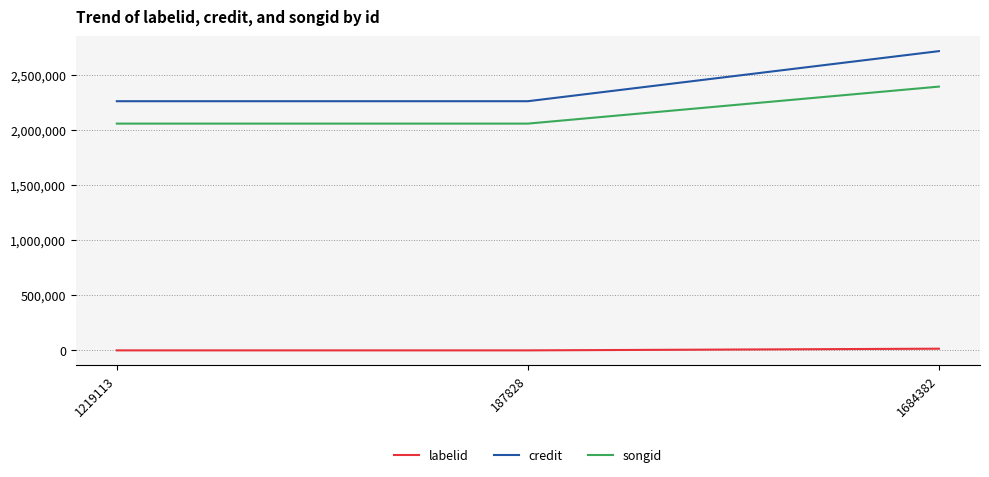

At 187828, list the series in order from smallest to largest.

labelid, songid, credit